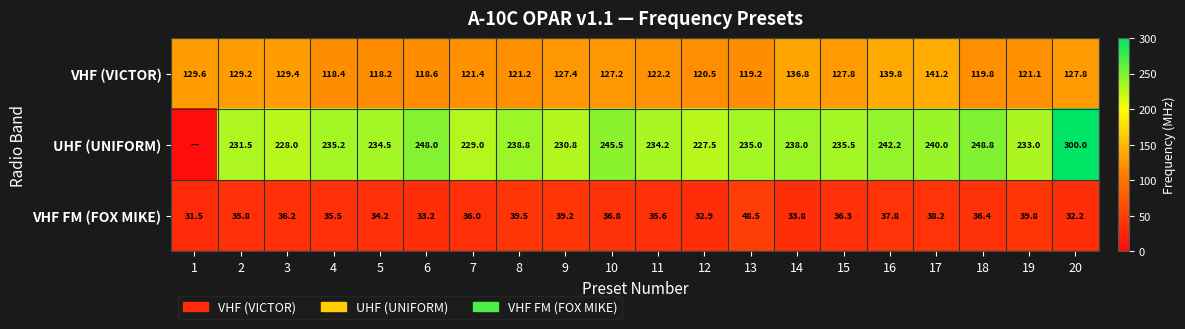

Is it true that VHF (VICTOR) equals 163.0 at 5?

False